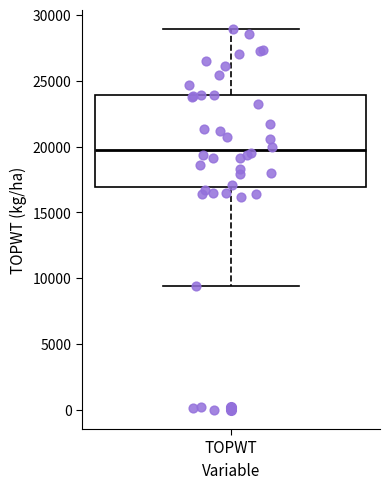

Transcribe this box plot: give where the median line is, the range the box spans, and where the two whiskers end, as read against the y-axis. The values are not printed on the chart, so give them approximately, as read against the axis.

median 19500, box 17000 to 24000, whiskers 9500 to 29000